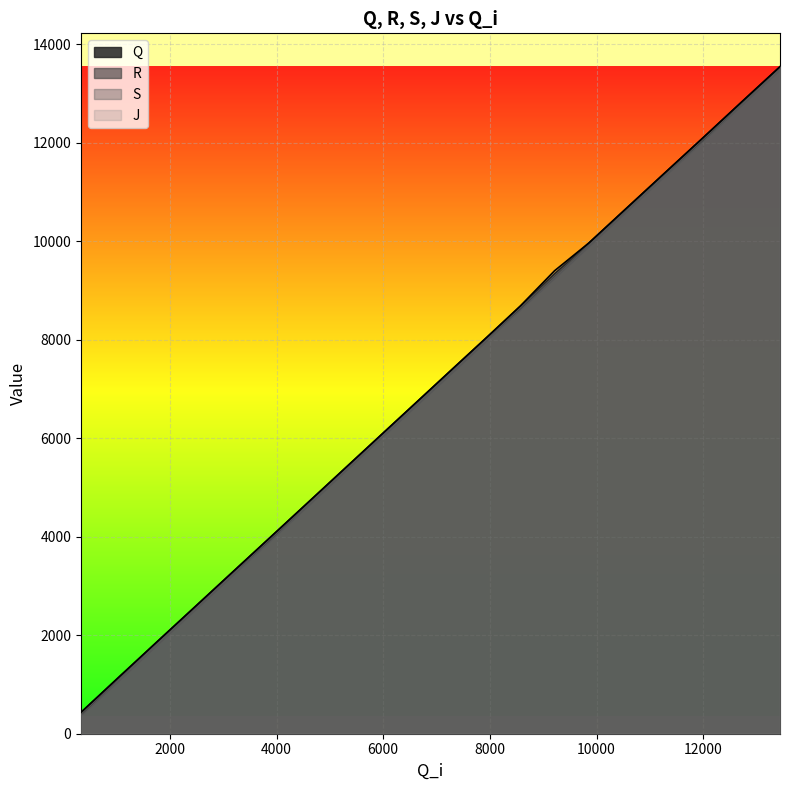

How many data points in J are above 7420?

9